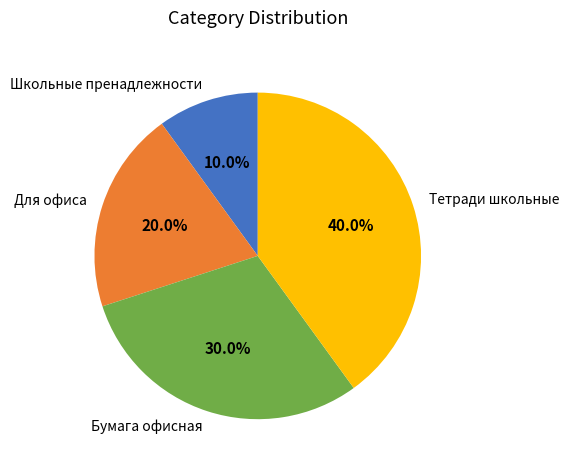

Do Школьные пренадлежности and Бумага офисная together represent more than half of the pie?

No